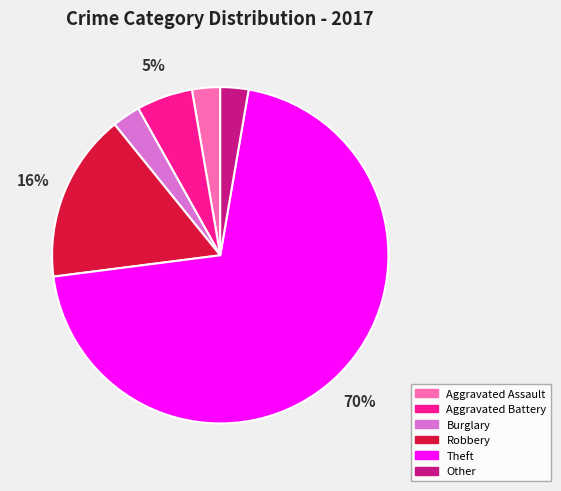

What percentage is the Other slice, to the nearest percent?

3%